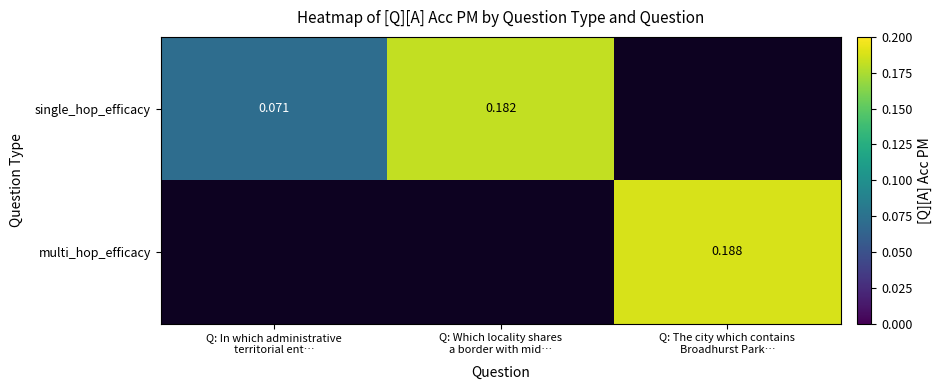

How many data points does each series have?

3